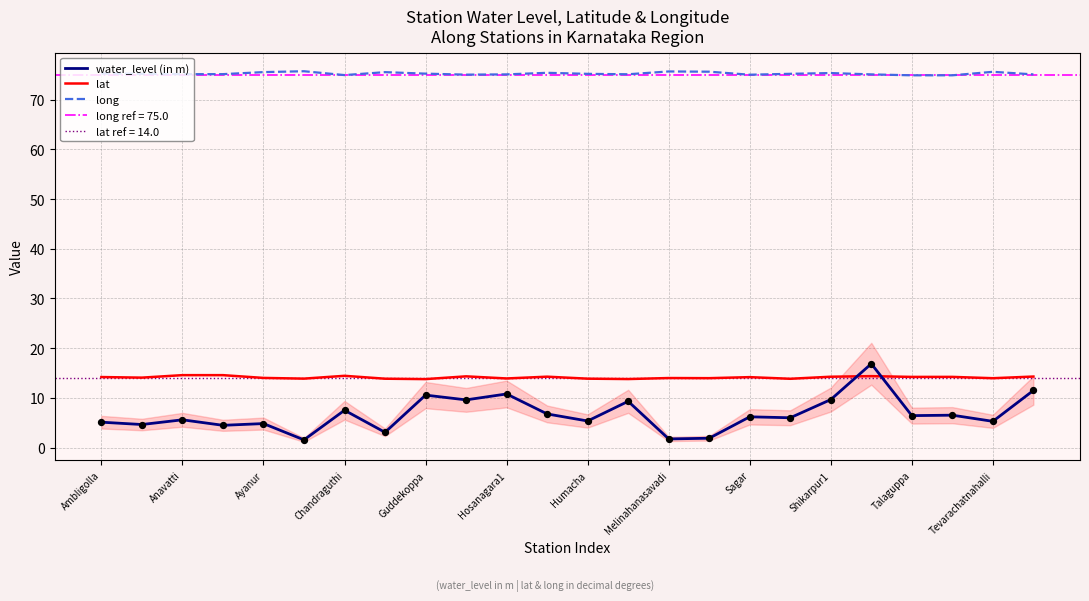

Which series reaches the minimum Y coordinate?

water_level (in m)